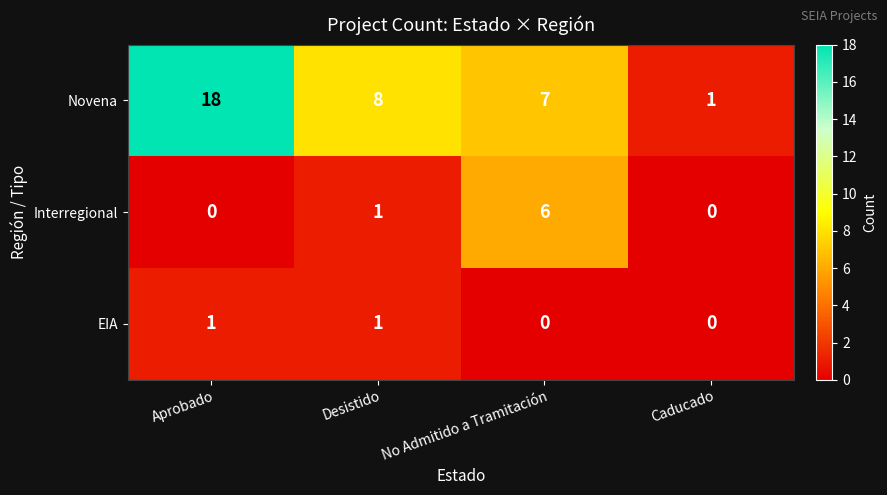

At how many categories does at least one series exceed 14?

1